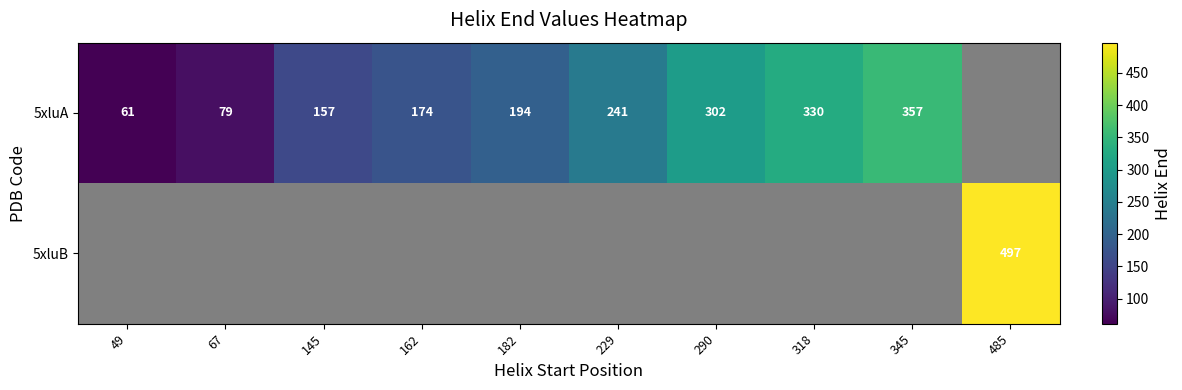

The 5xluA series shows 79 at 67. True or false?

True